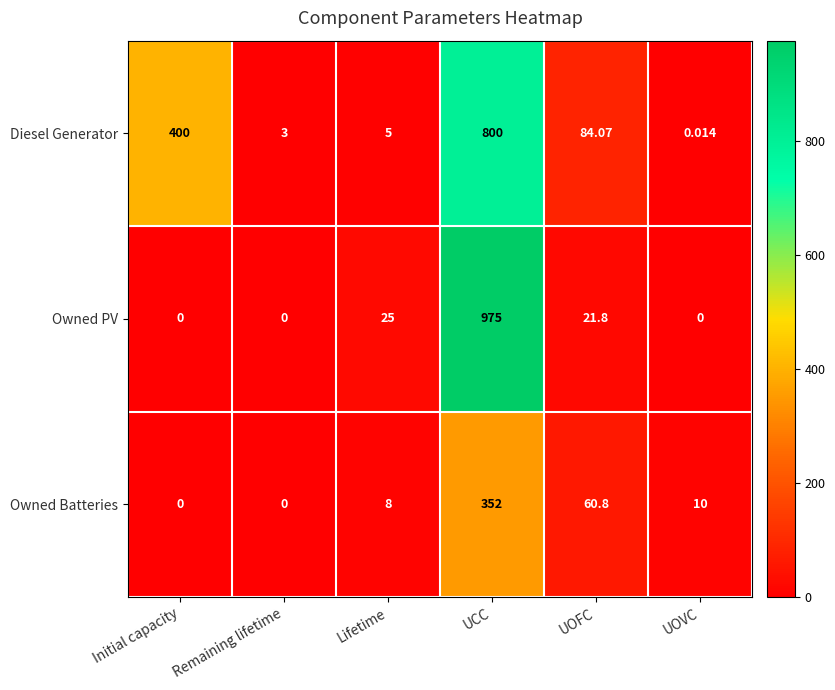

Which label corresponds to the largest value in the chart?

UCC